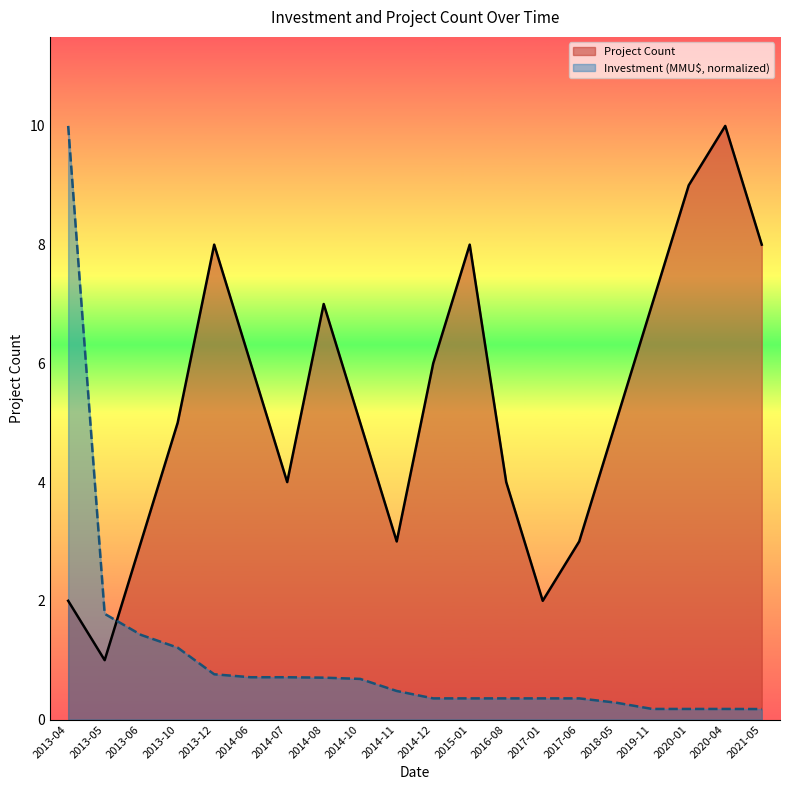

Between 2017-01 and 2014-12, which is larger?

2014-12